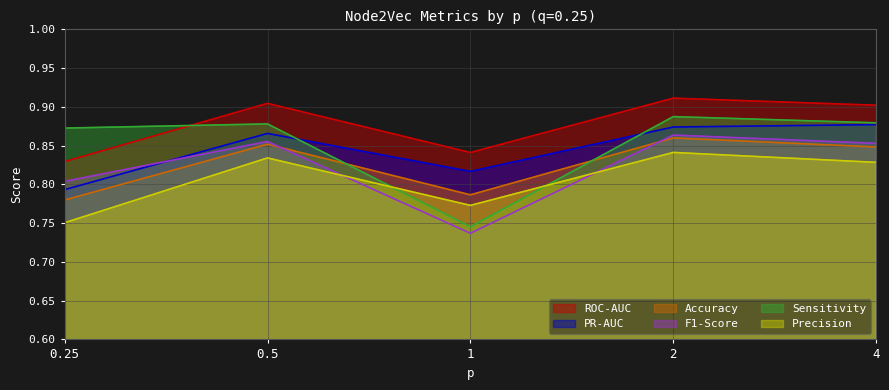

What is the maximum value shown in the chart?

0.9